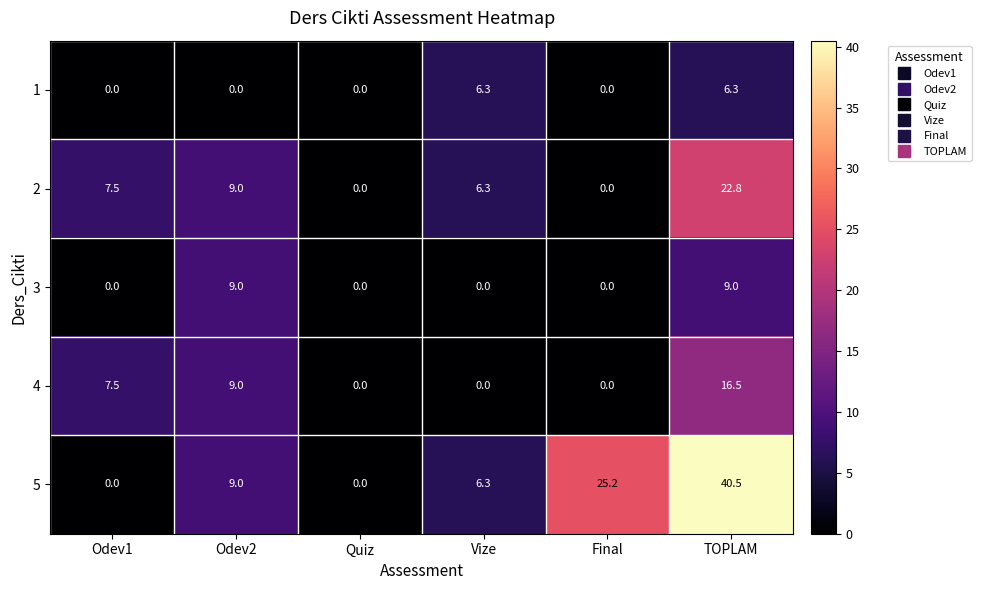

What is the average value of the 4 series?

5.5